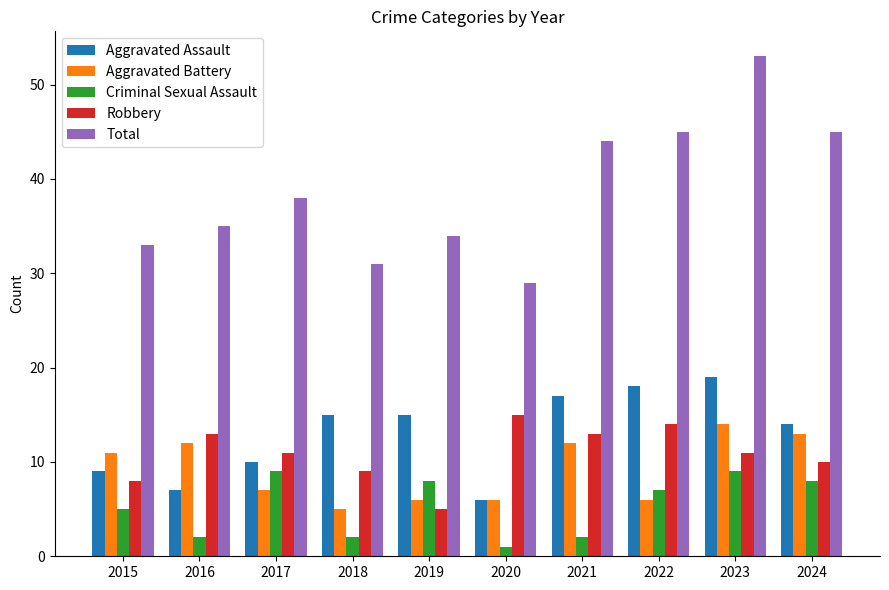

Which series has the largest total across all categories?

Total